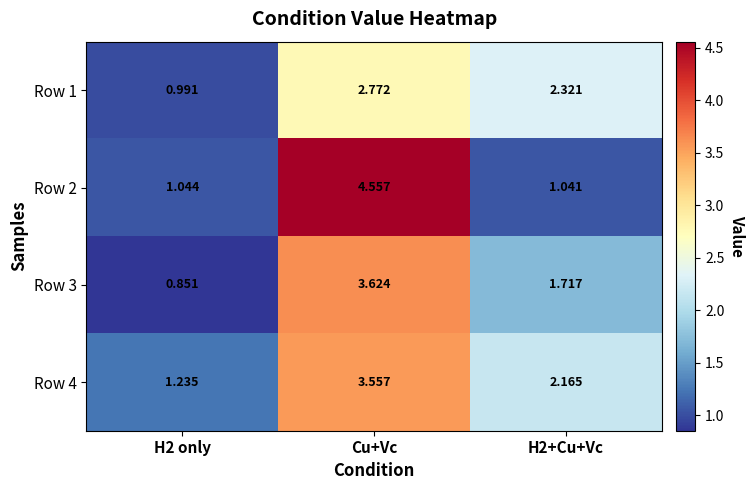

At which label does Row 1 first exceed 2?

Cu+Vc